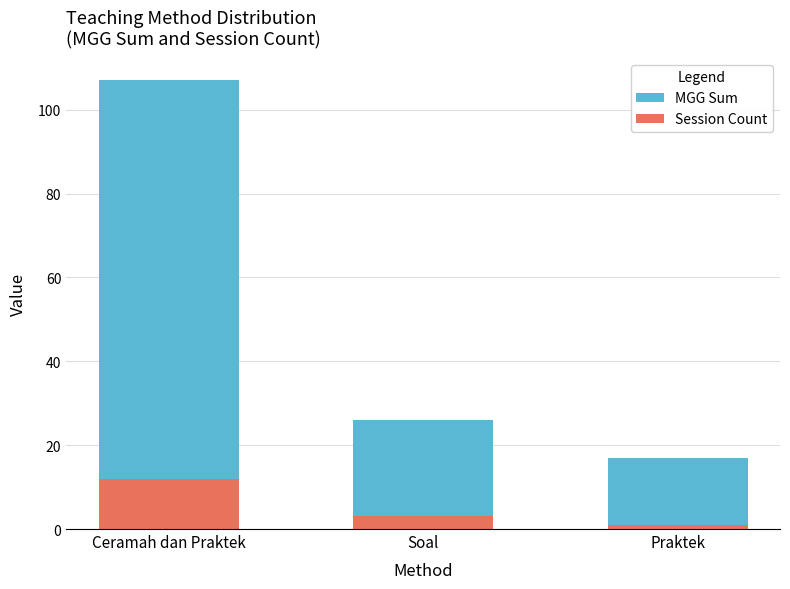

Rank the categories by Session Count value from lowest to highest.

Praktek, Soal, Ceramah dan Praktek